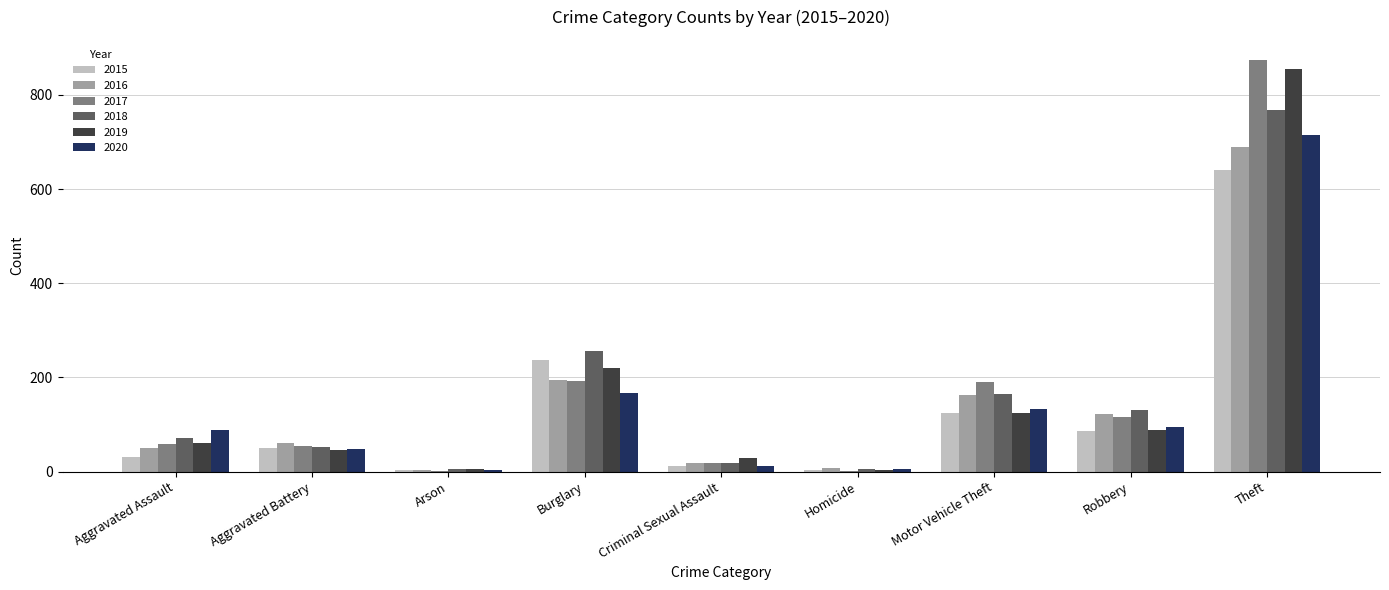

Which series has the largest range (max minus min)?

2017